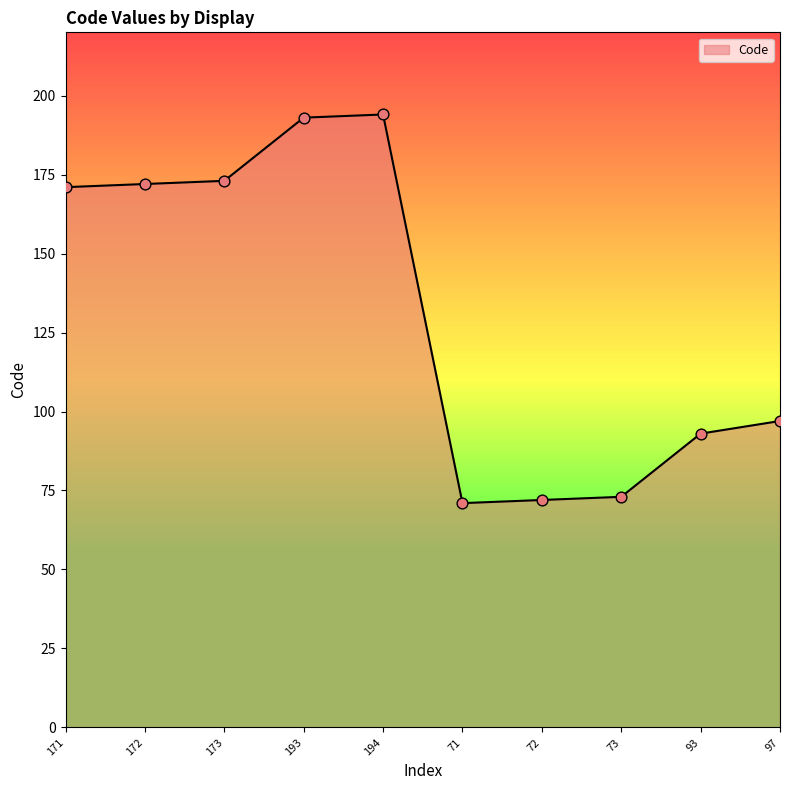

What is the ratio of the value at 173 to the value at 73?

2.4